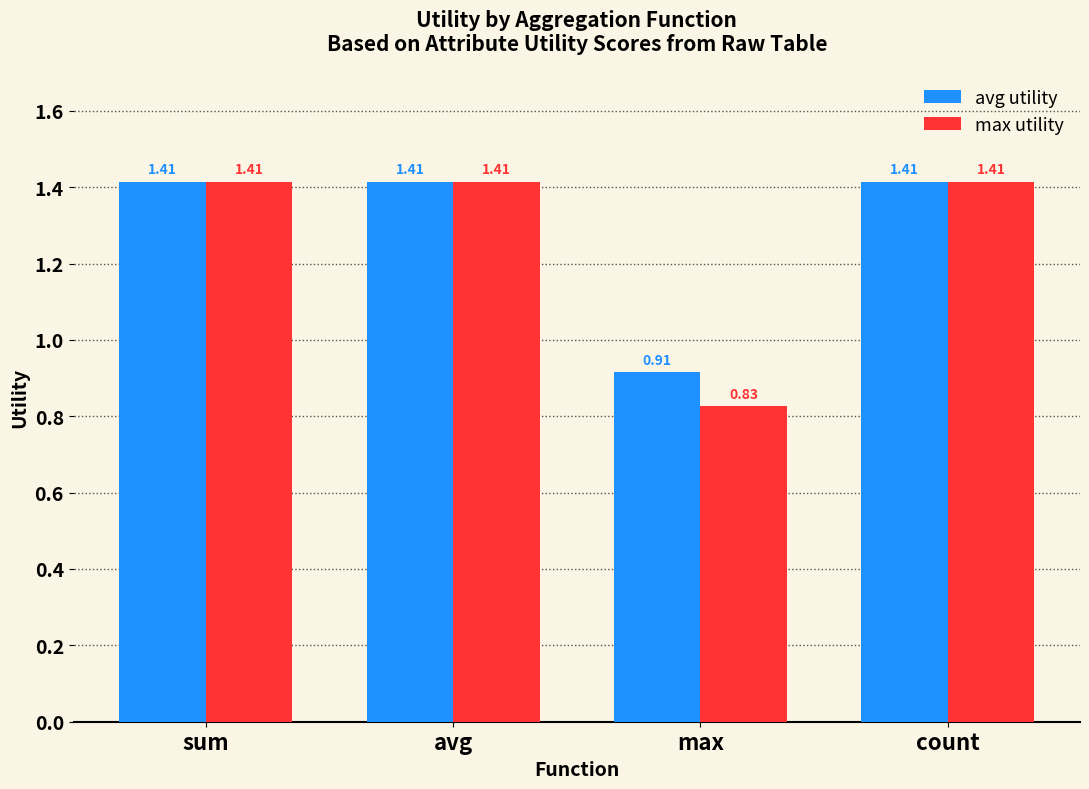

Which series has the largest range (max minus min)?

max utility